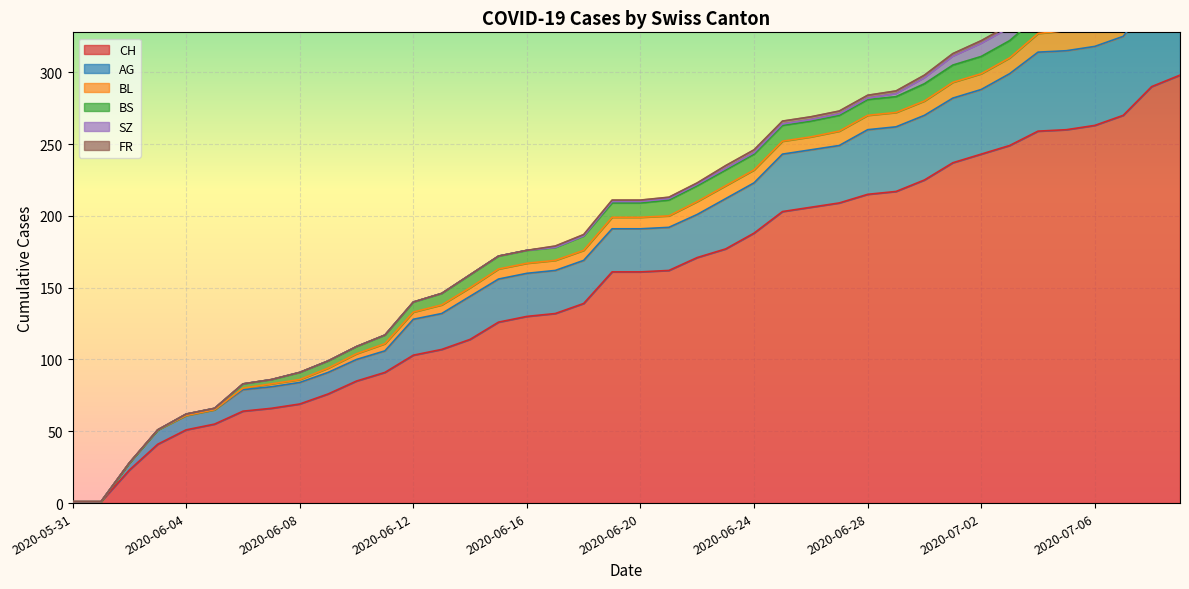

What is the difference between the maximum and minimum values in the AG series?

65